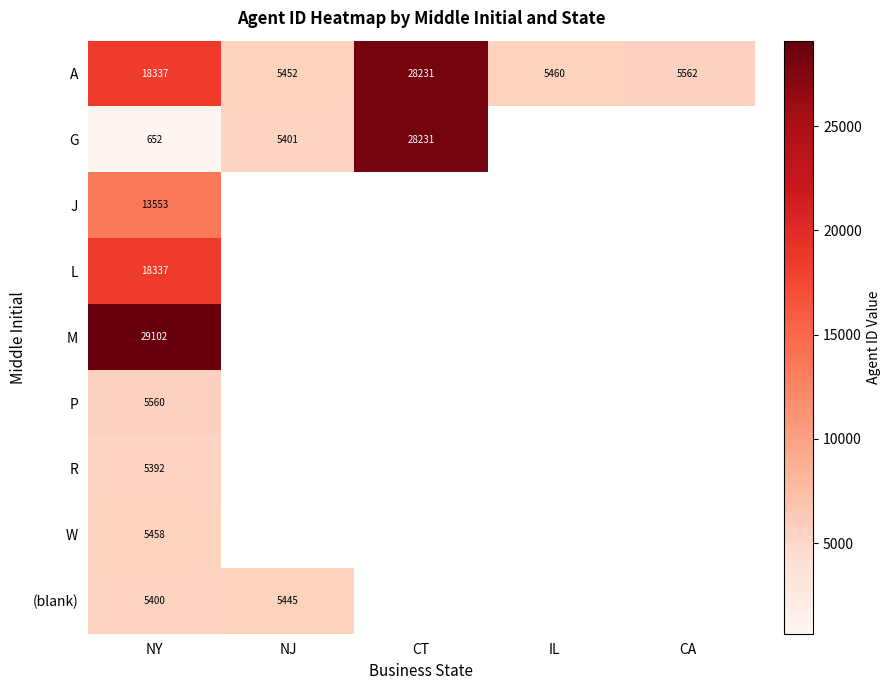

Which category has the lowest value across all series?

NY